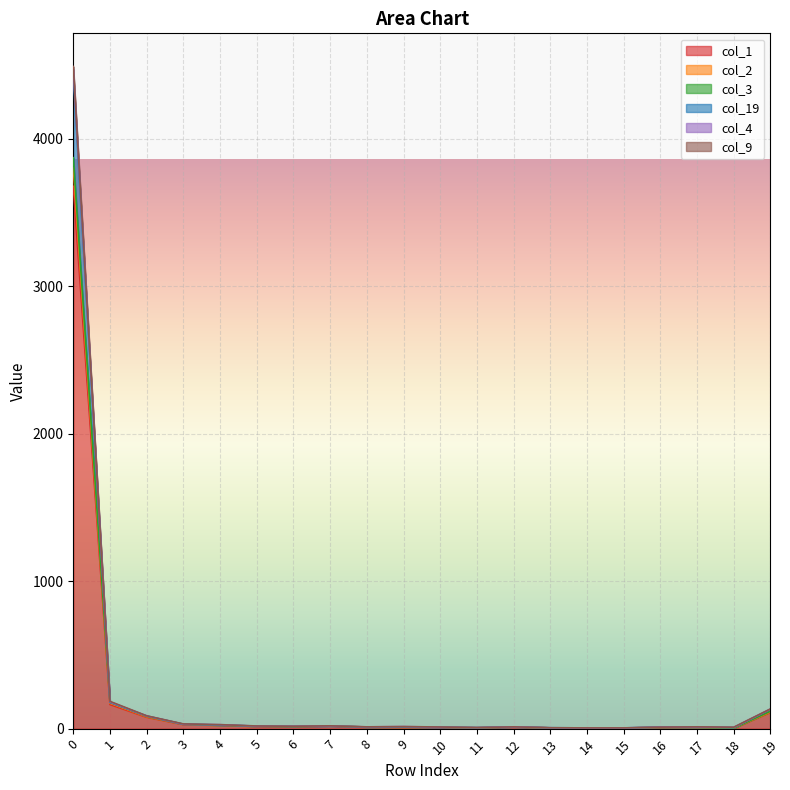

How many data points in col_4 are less than 14?

10